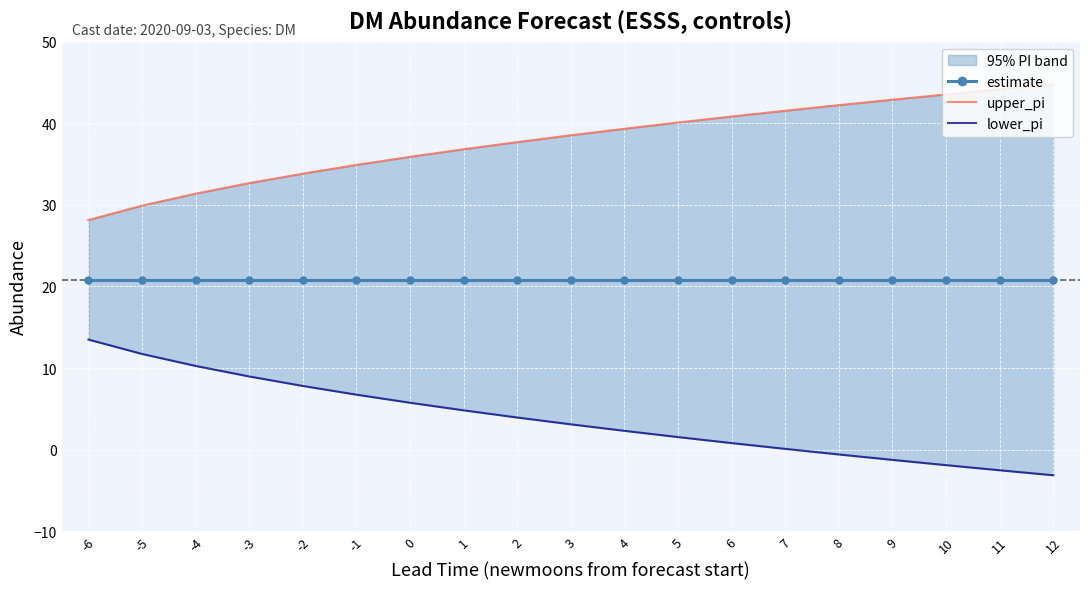

Which category has the highest value in the upper_pi series?

12